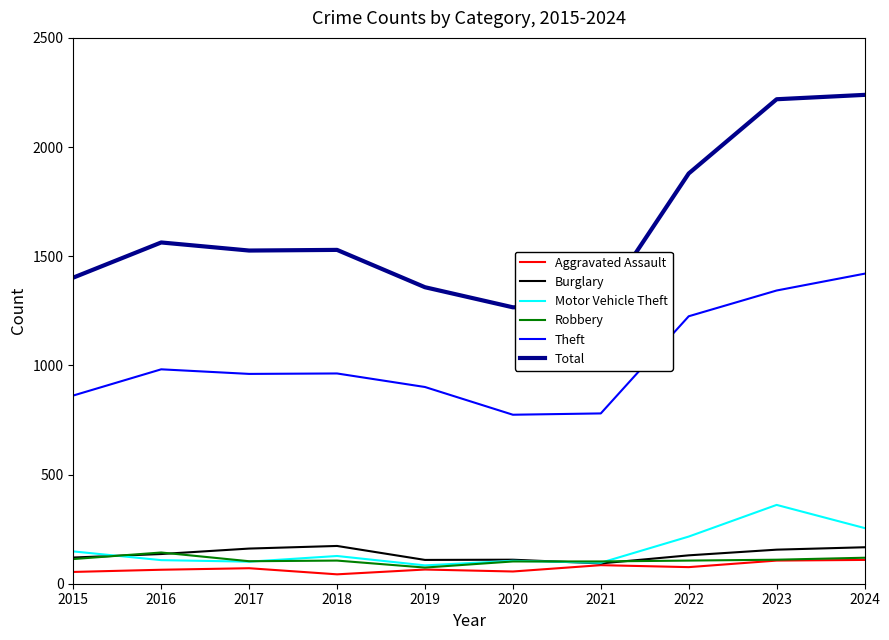

Does the chart display data point markers on the line(s)?

No